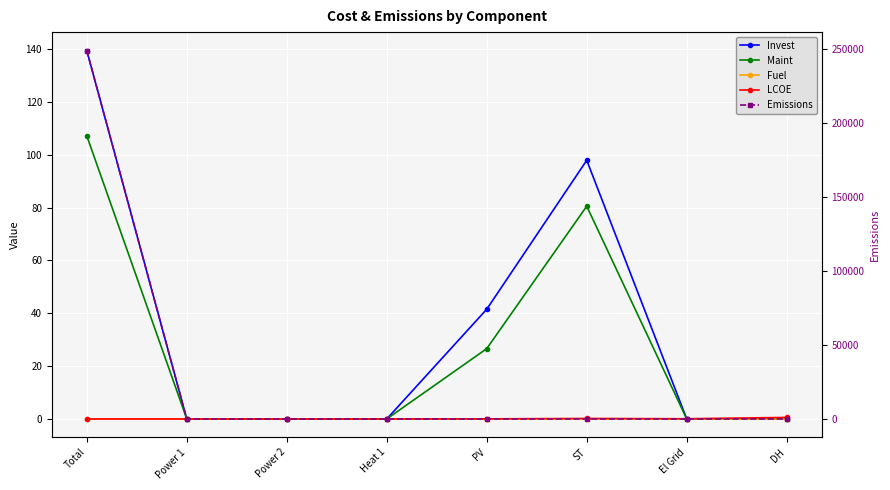

True or false: Invest and Fuel cross at least once.

False